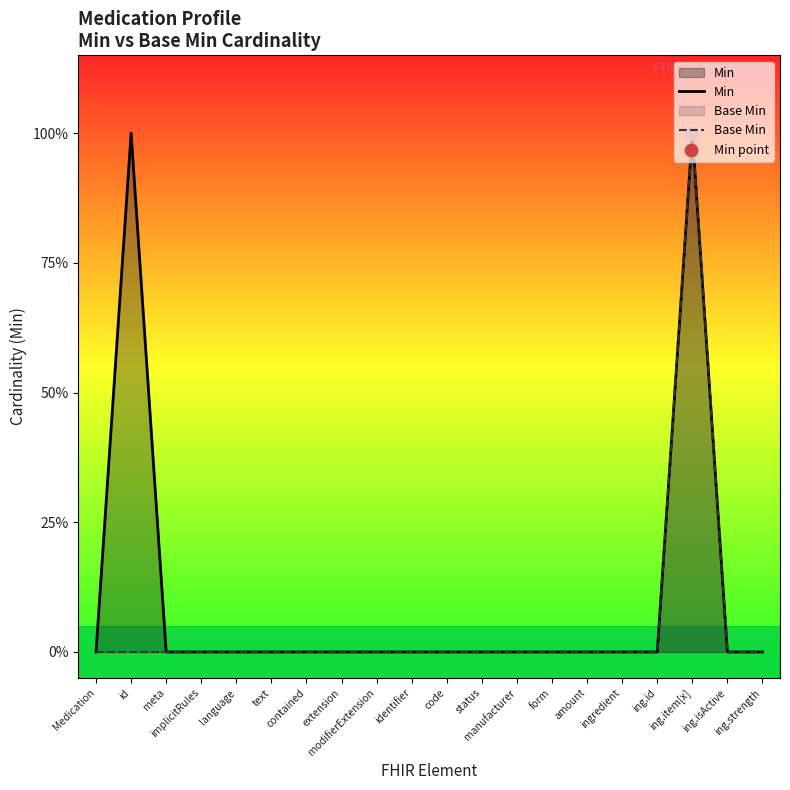

What are all the series names shown in the legend?

Min, Base Min